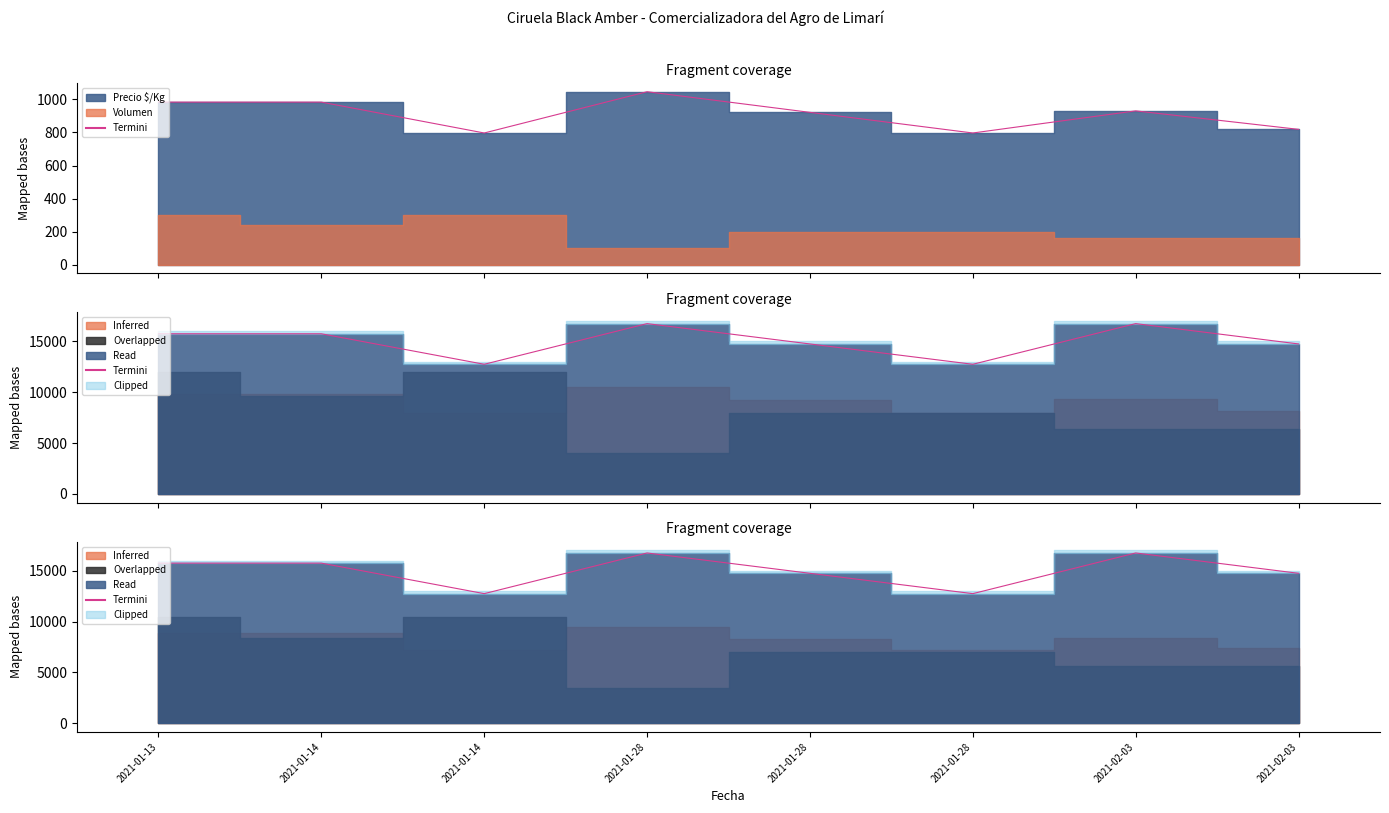

Does the chart display data point markers on the line(s)?

No